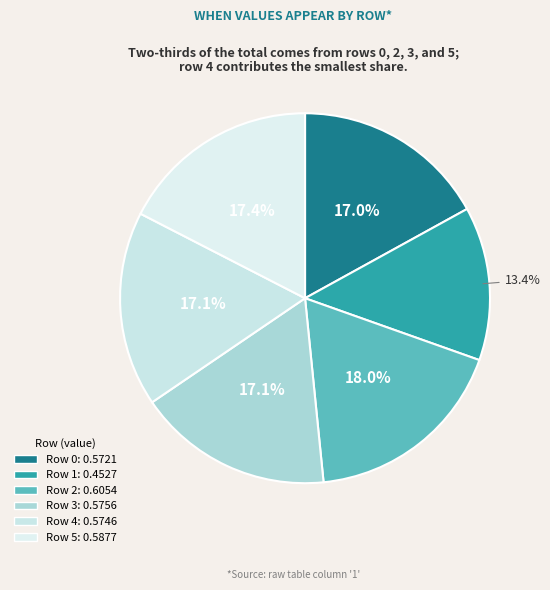

Which slice is the smallest?

1